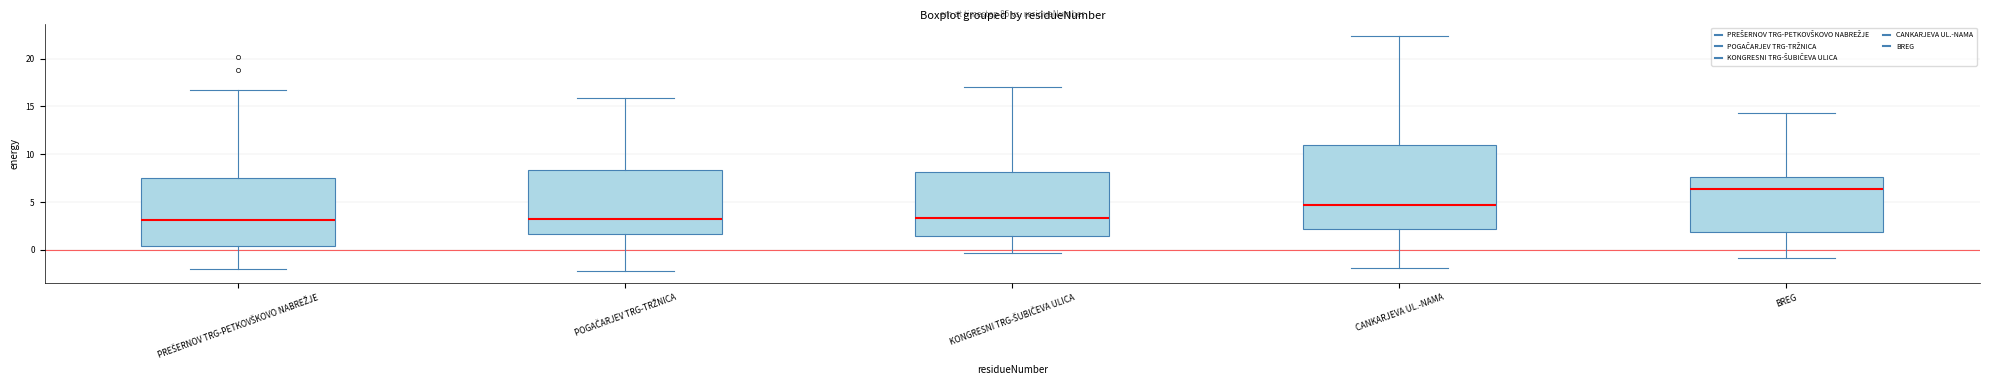

Which box is the tallest, from its lower edge to its upper edge?

CANKARJEVA UL.-NAMA